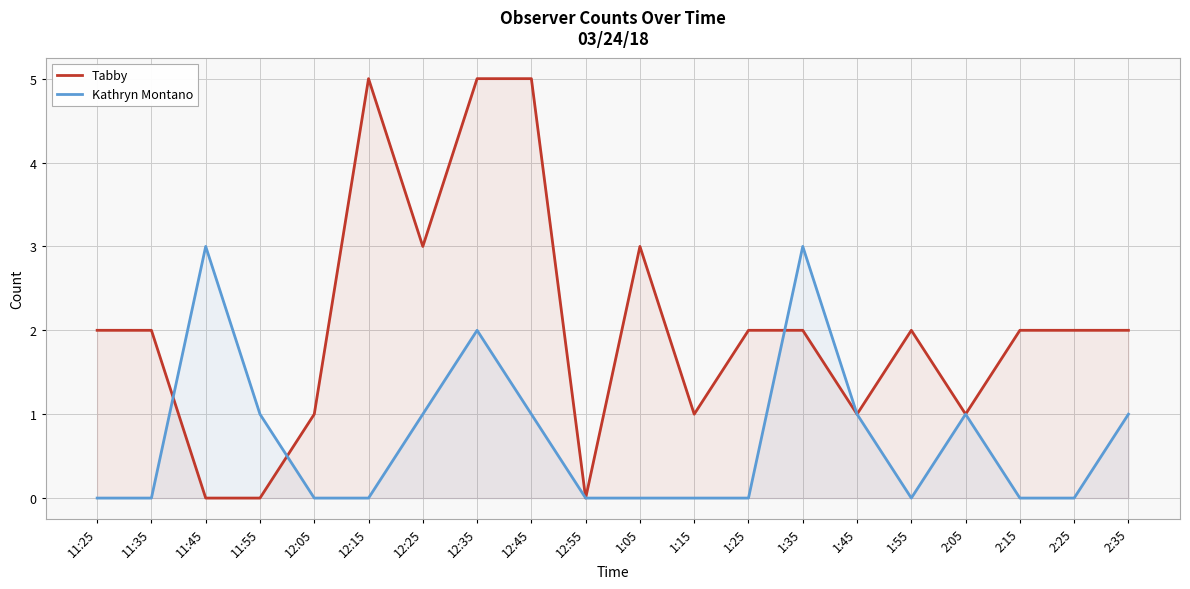

What is the maximum value for Kathryn Montano?

3